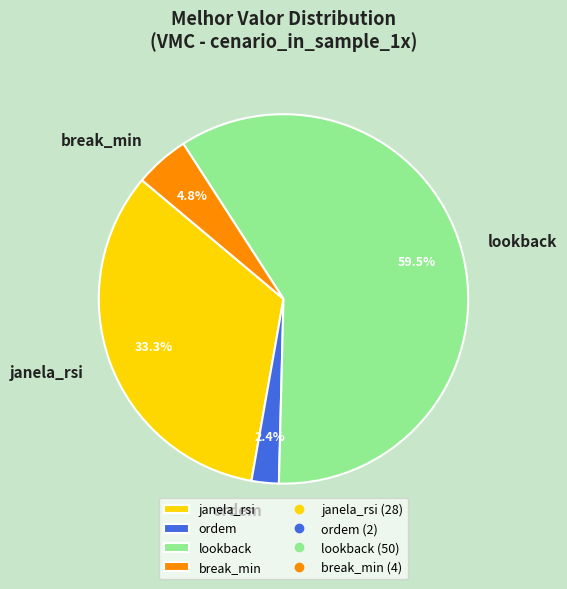

What is the ratio of the value at break_min to the value at lookback?

0.1